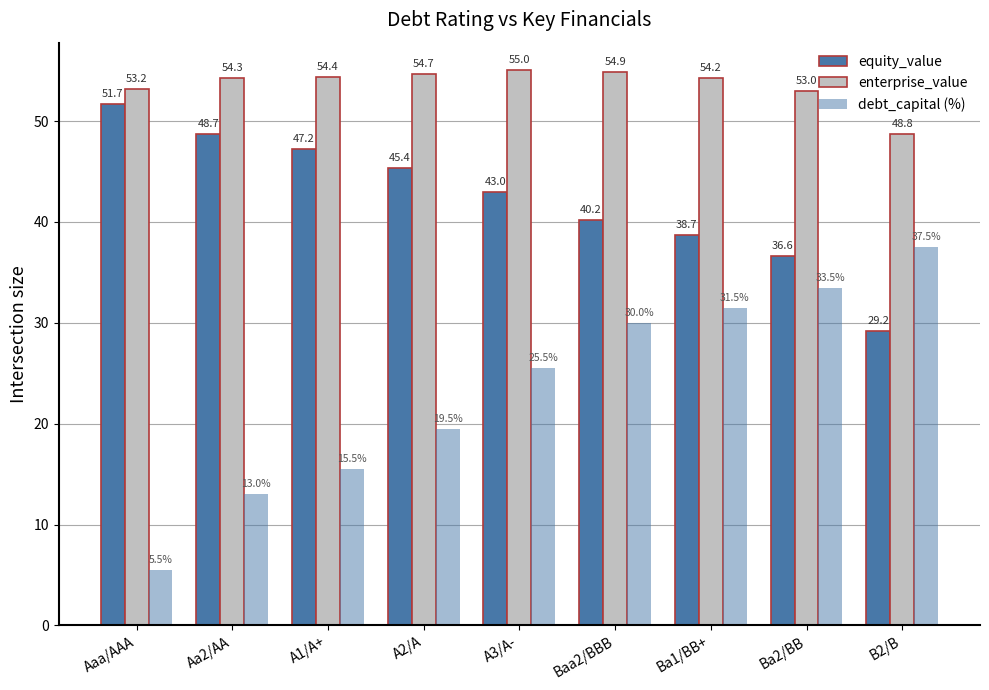

At which category is the sum across all series the highest?

Baa2/BBB